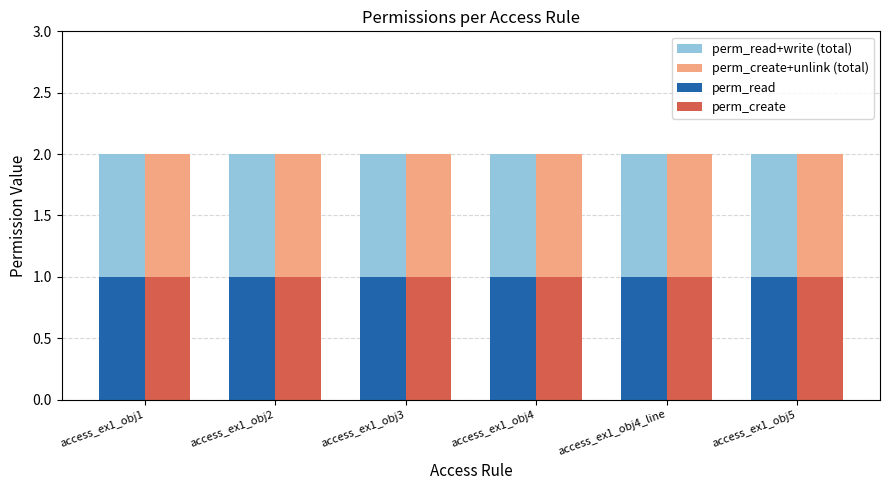

What is the total value across all series at access_ex1_obj2?

6